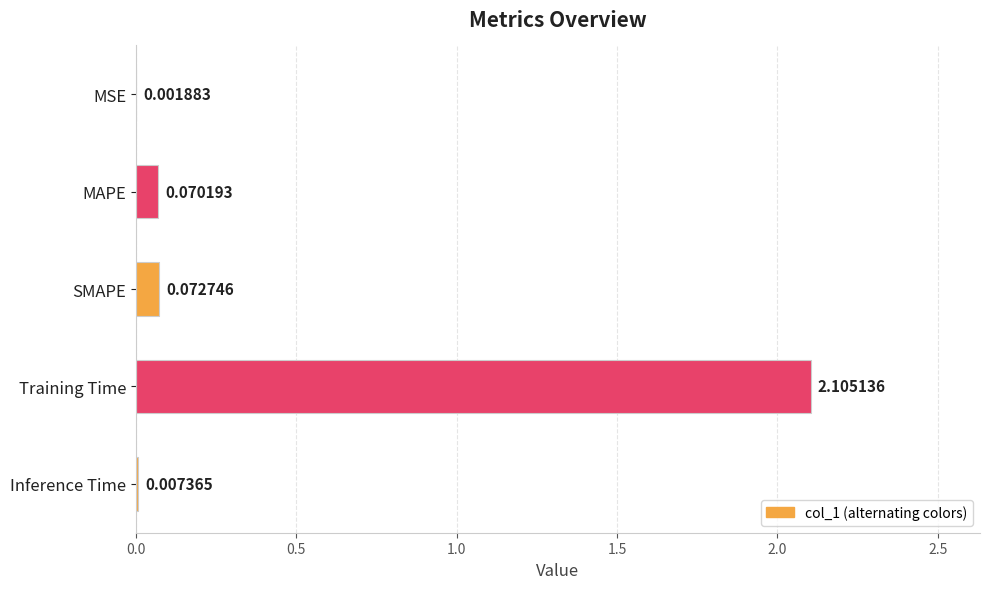

Which label corresponds to the largest value in the chart?

Training Time